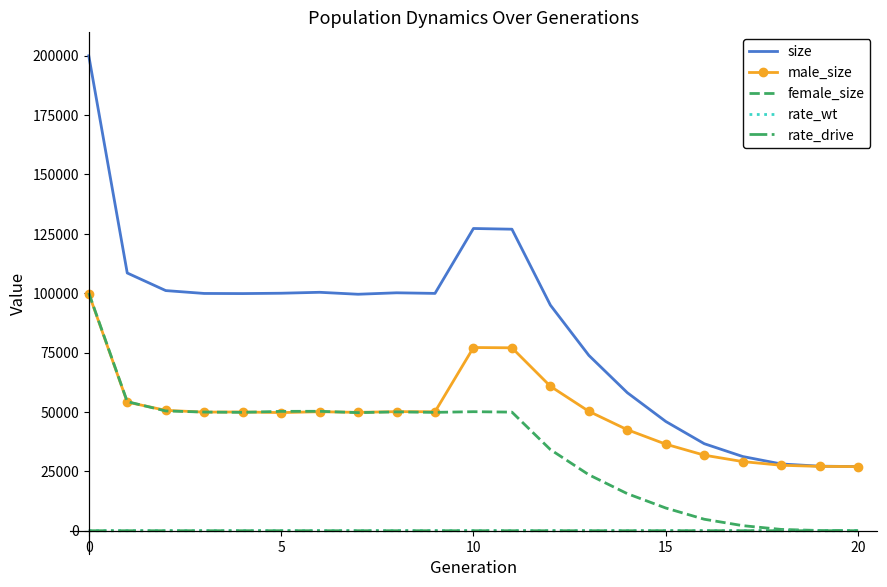

What is the difference between the maximum and second lowest values in the male_size series?

72771.0